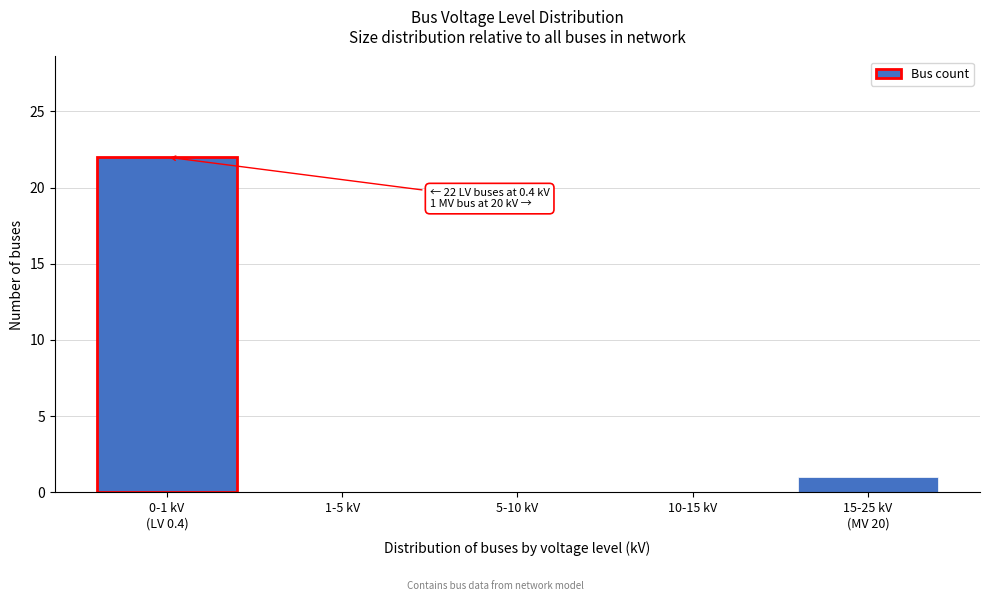

What is the maximum value shown in the chart?

22